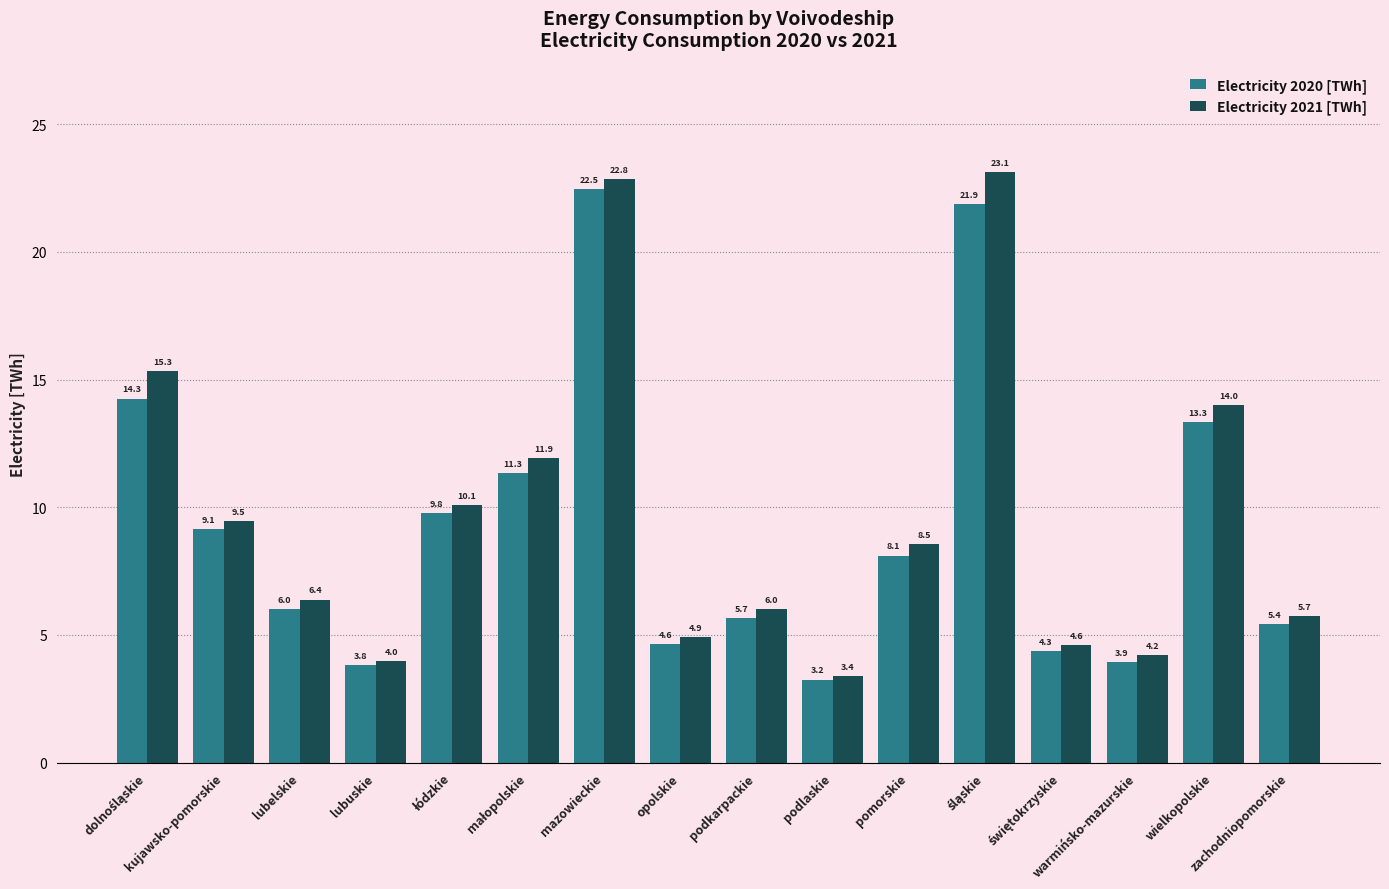

At how many categories does at least one series exceed 22?

2